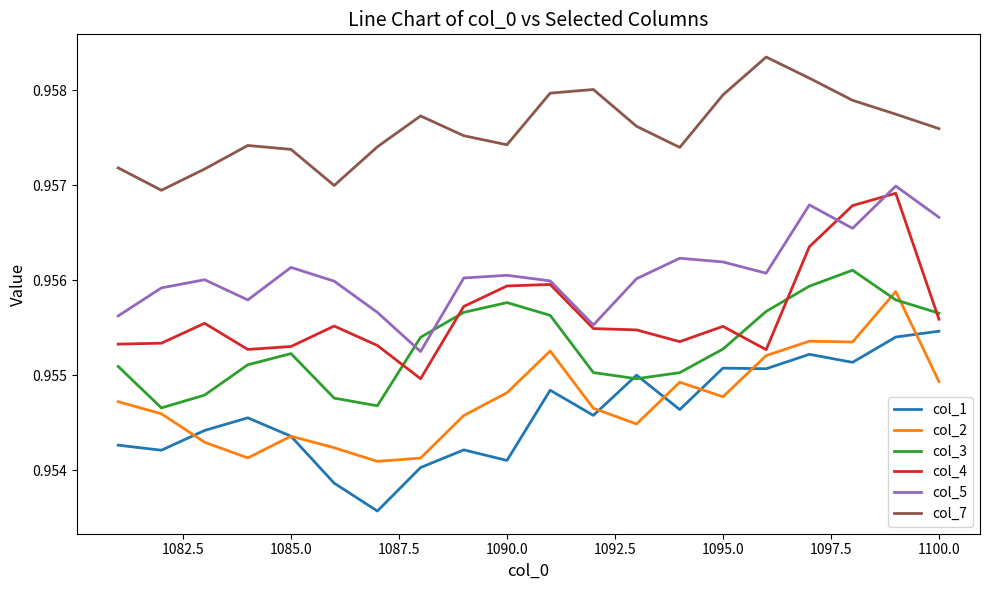

True or false: col_5 has more than 1 interior local peaks.

True